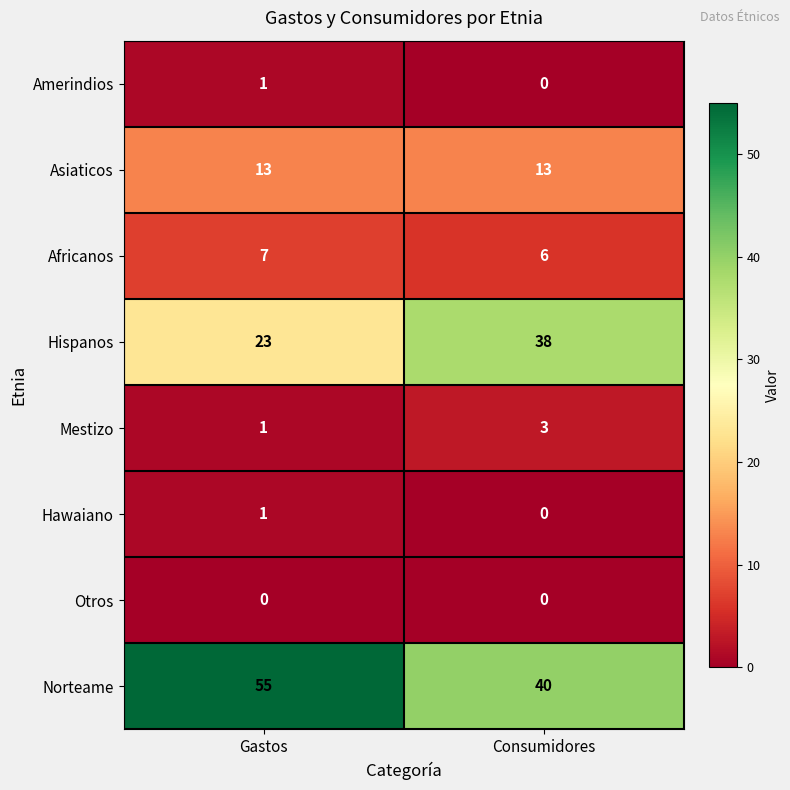

List the labels in order of Africanos value, largest first.

Gastos, Consumidores